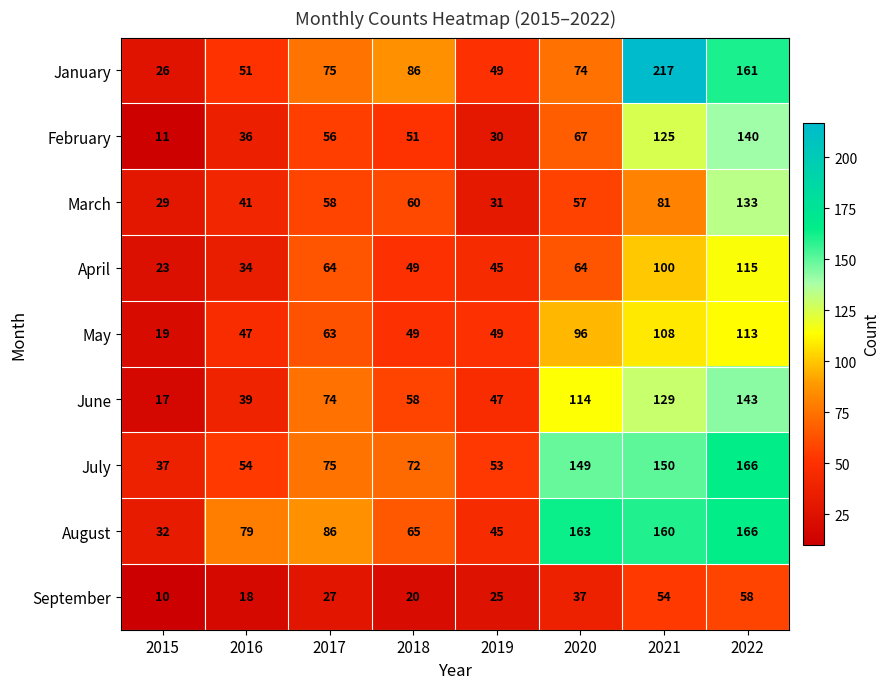

Is it true that August equals 77 at 2021?

False